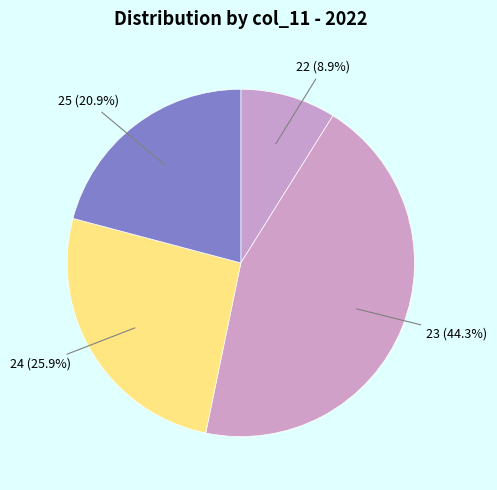

Which slice is the largest?

23